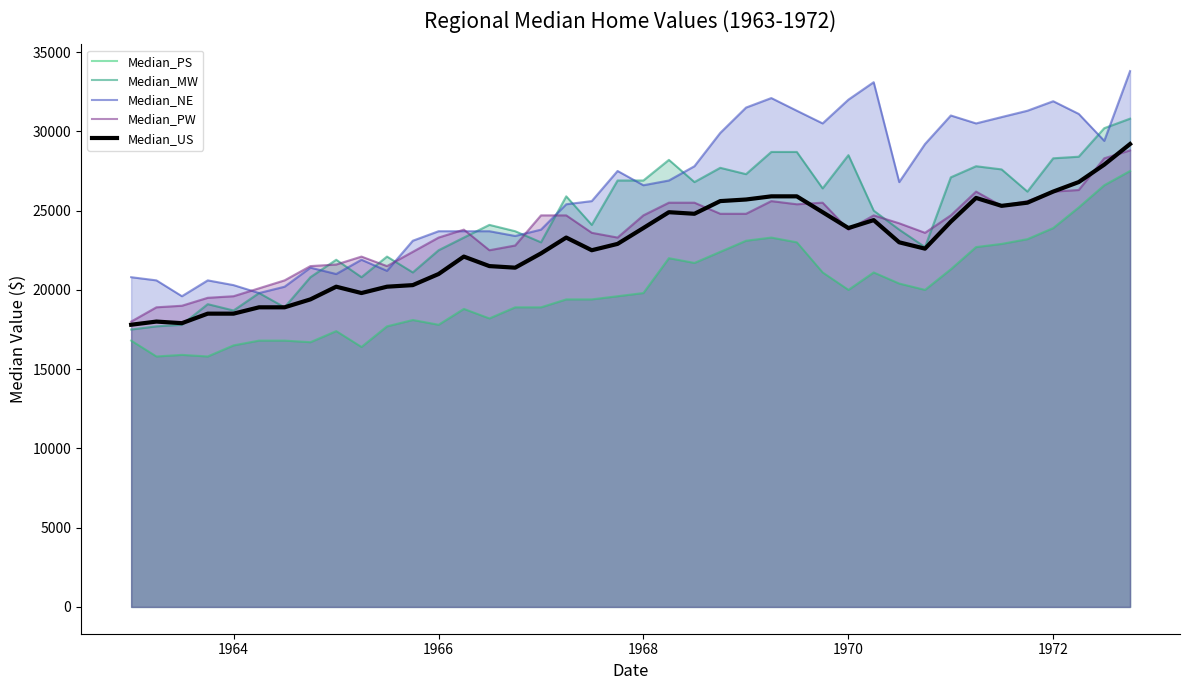

True or false: Median_MW and Median_PS intersect in this chart.

False